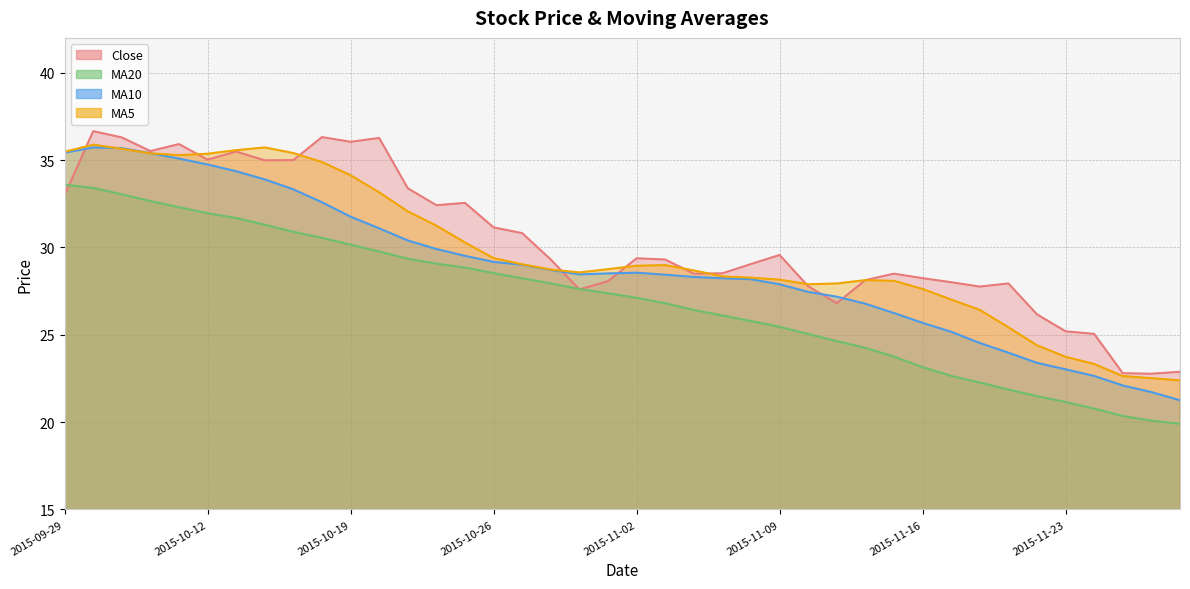

Rank the categories by ma5 value from lowest to highest.

2015-11-27, 2015-11-26, 2015-11-25, 2015-11-24, 2015-11-23, 2015-11-20, 2015-11-19, 2015-11-18, 2015-11-17, 2015-11-16, 2015-11-10, 2015-11-11, 2015-11-13, 2015-11-12, 2015-11-09, 2015-11-06, 2015-11-05, 2015-10-29, 2015-11-04, 2015-10-28, 2015-10-30, 2015-11-02, 2015-11-03, 2015-10-27, 2015-10-26, 2015-10-23, 2015-10-22, 2015-10-21, 2015-10-20, 2015-10-19, 2015-10-16, 2015-10-09, 2015-10-12, 2015-10-08, 2015-10-15, 2015-09-29, 2015-10-13, 2015-10-07, 2015-10-14, 2015-09-30